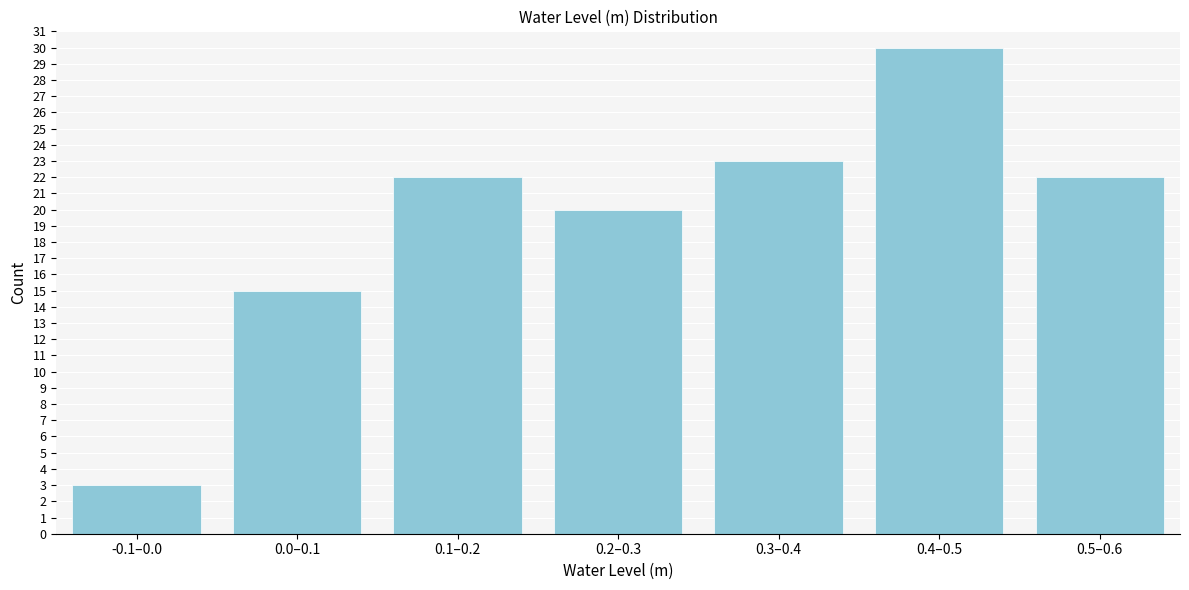

Reading left to right, list all the values displayed in this chart.

3	15	22	20	23	30	22